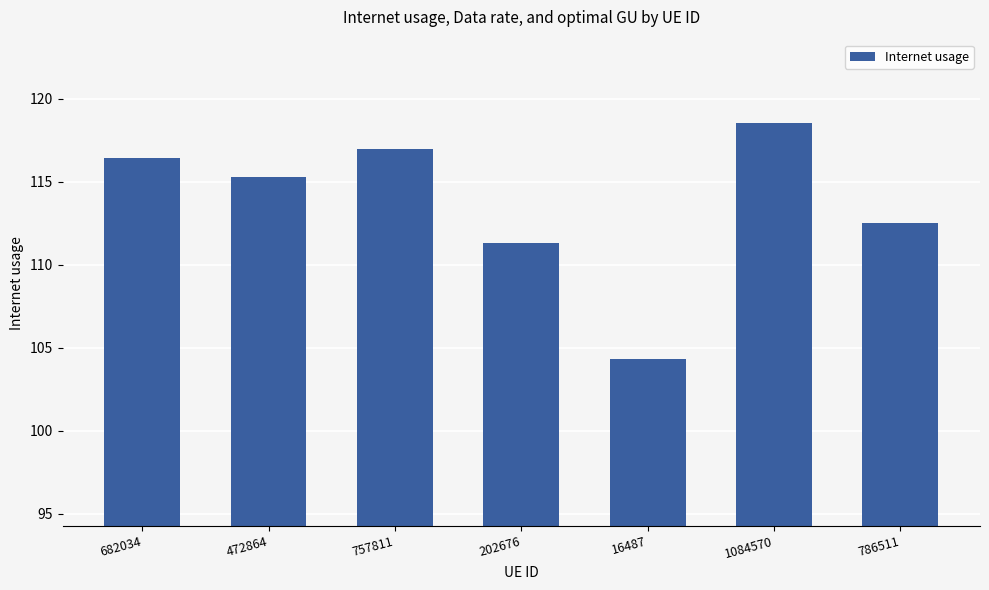

Reading left to right, list all the values displayed in this chart.

682034=116.4	472864=115.3	757811=116.9	202676=111.3	16487=104.3	1084570=118.5	786511=112.5